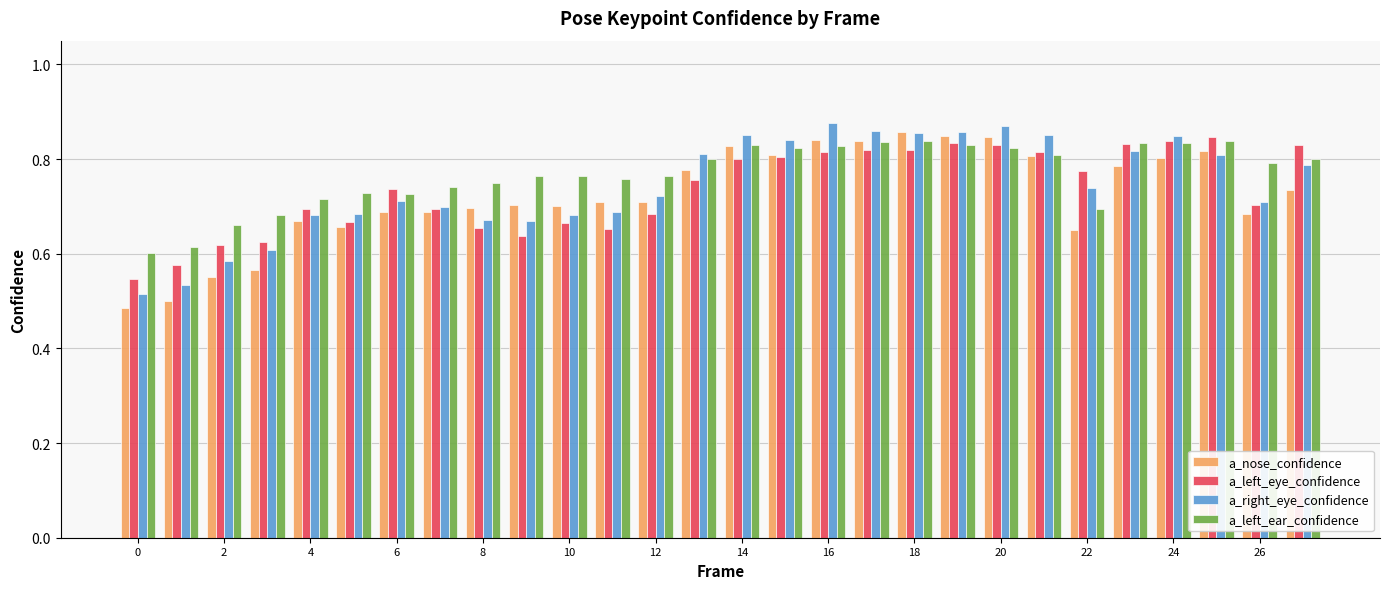

Does the chart contain any negative values?

No